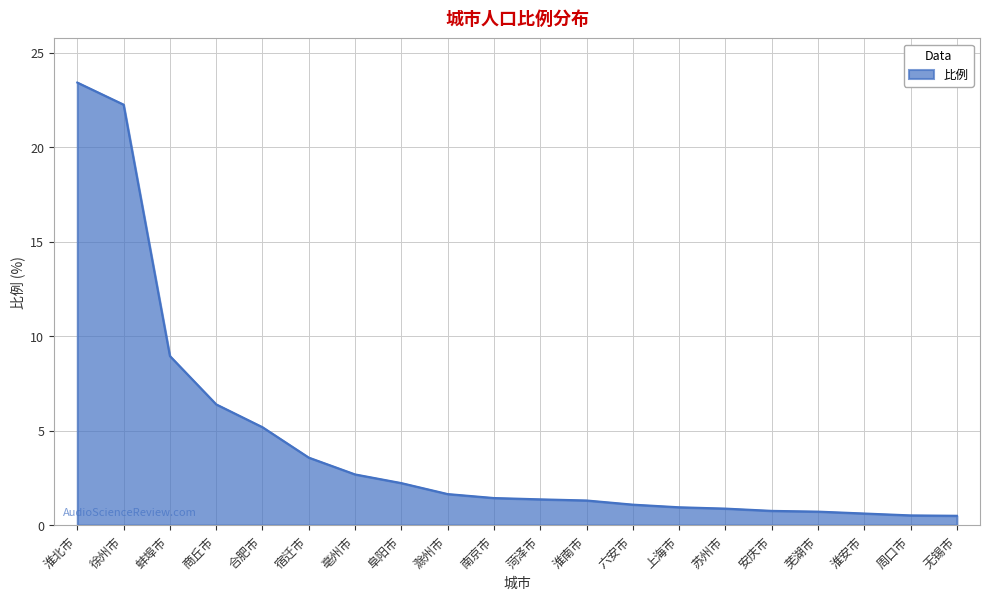

The chart shows a value of 2.2 at 阜阳市. True or false?

True